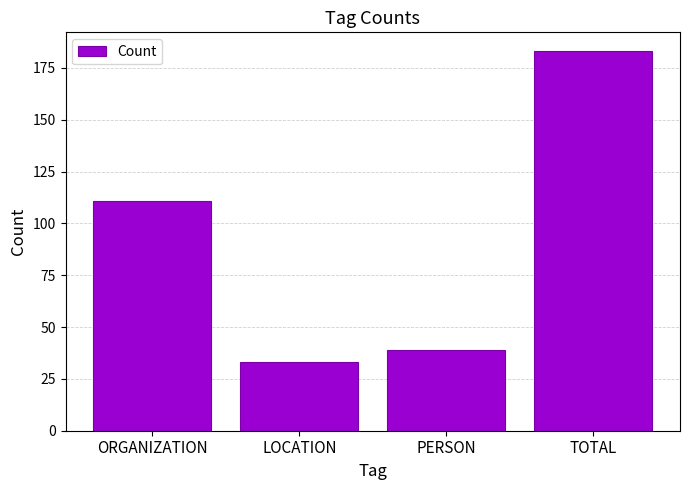

What is the difference between the maximum and minimum values?

150